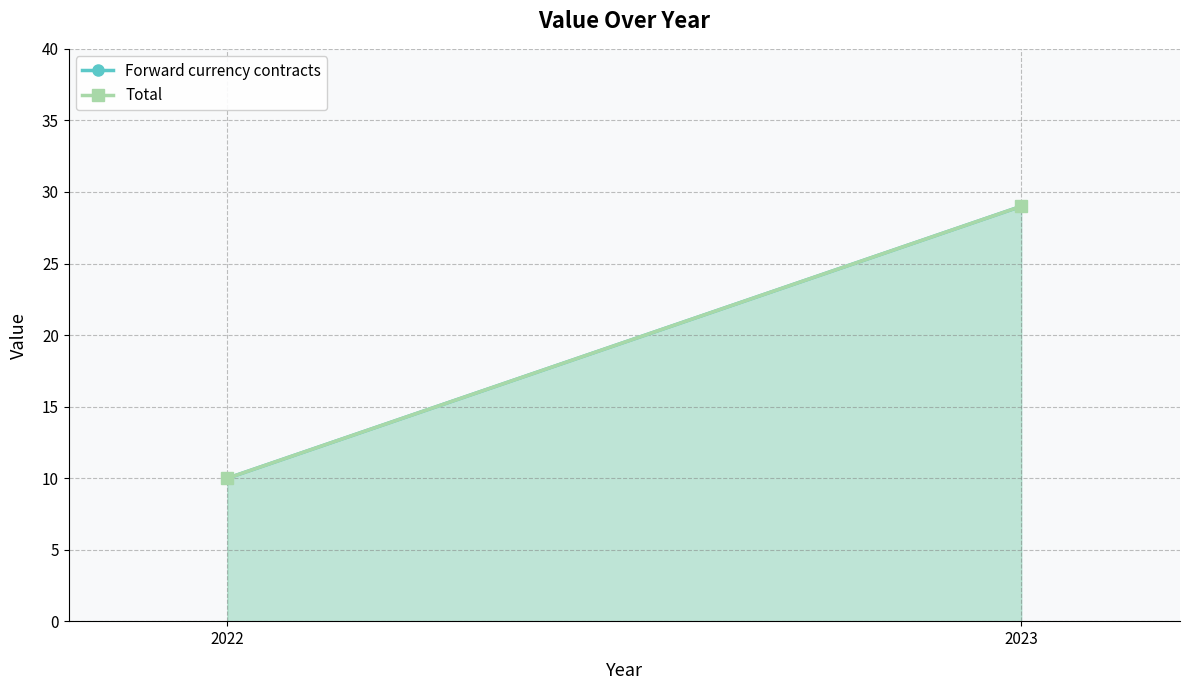

At which category is the sum across all series the highest?

2023